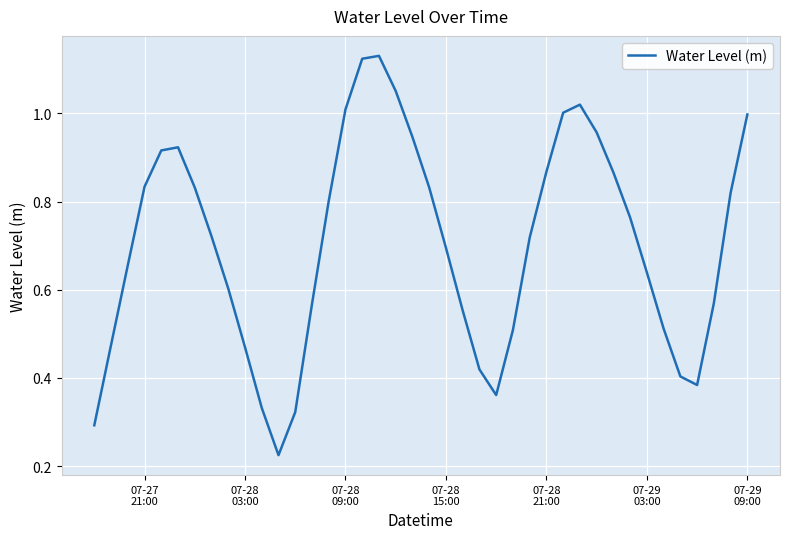

Does the chart have visible grid lines?

Yes